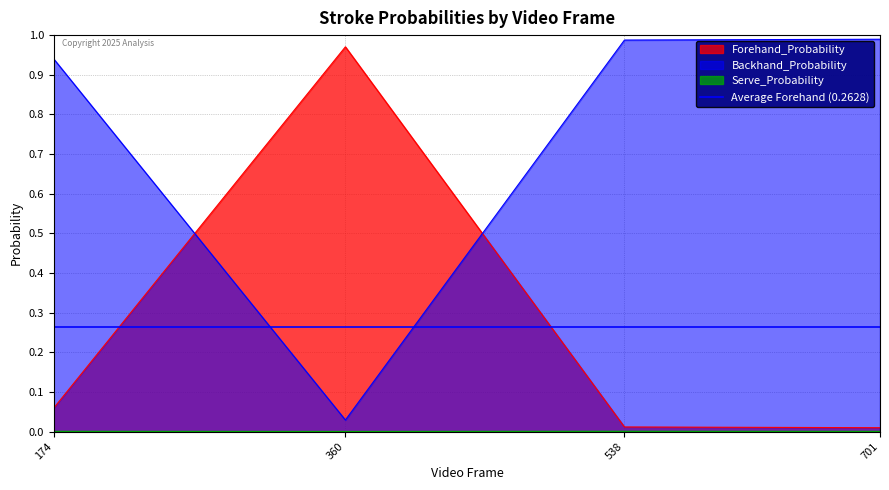

Rank the categories by Serve_Probability value from highest to lowest.

538, 174, 701, 360